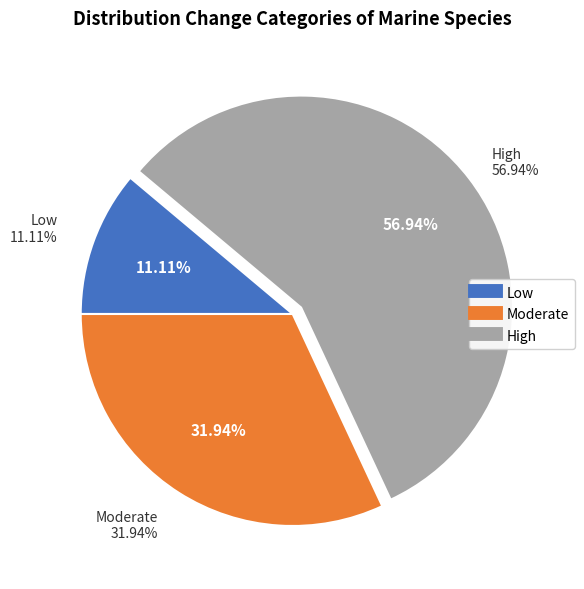

Count the number of slices in the pie.

3